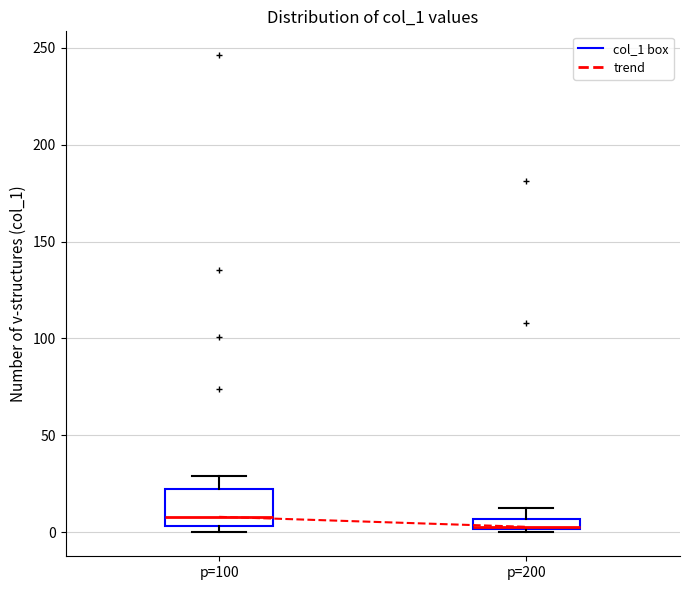

Comparing the boxes themselves (not the whiskers), which one is the tallest?

p=100